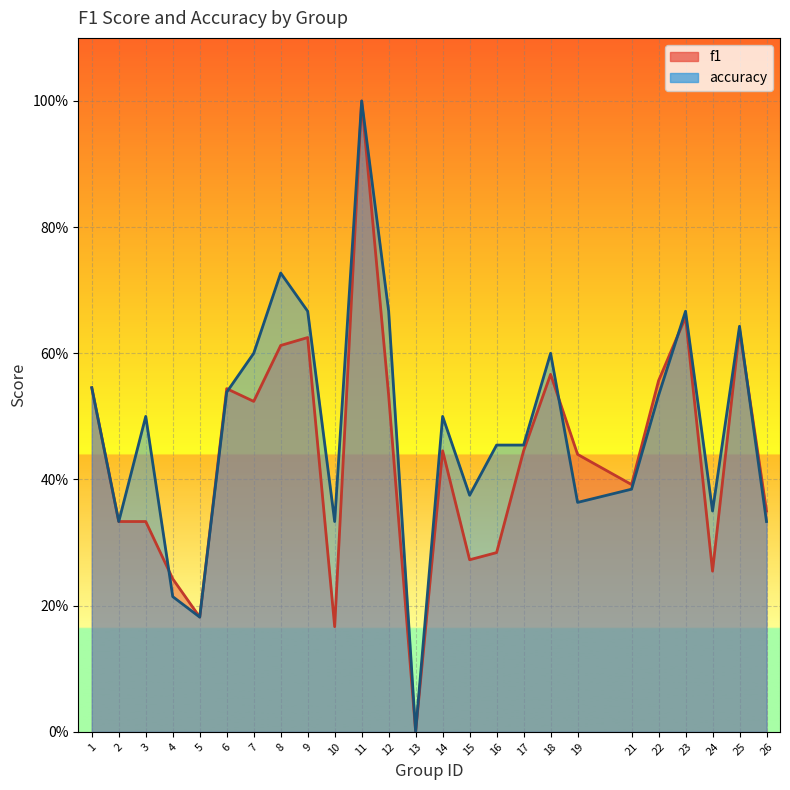

What is the total value across all series at 23?

1.3